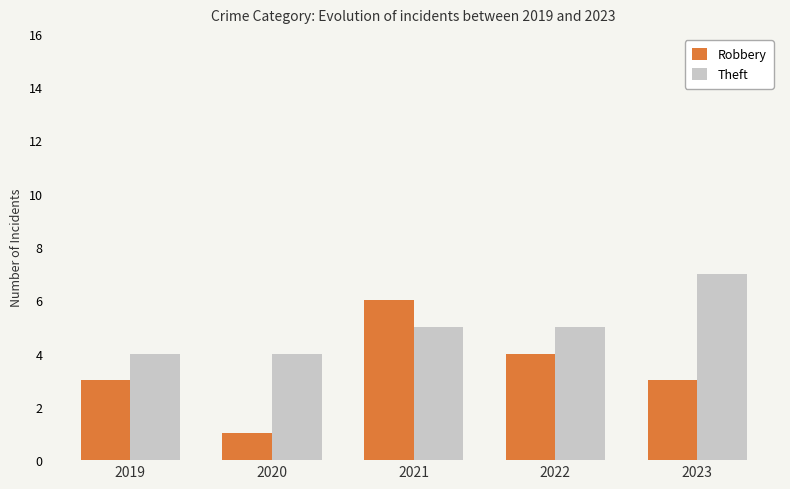

At how many categories does at least one series exceed 3?

5